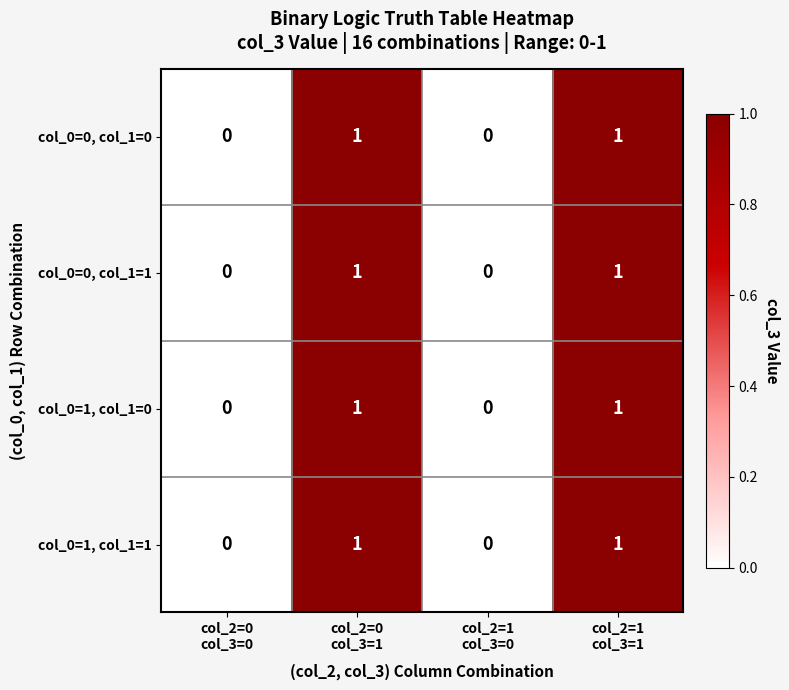

How many col_0=1, col_1=1 values are between 0 and 1?

4